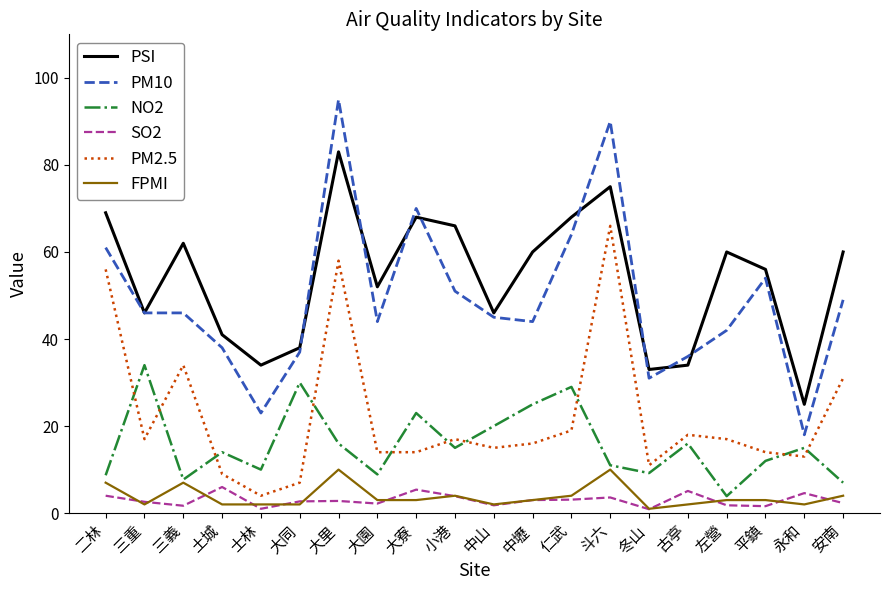

At which label does NO2 reach its minimum?

左營